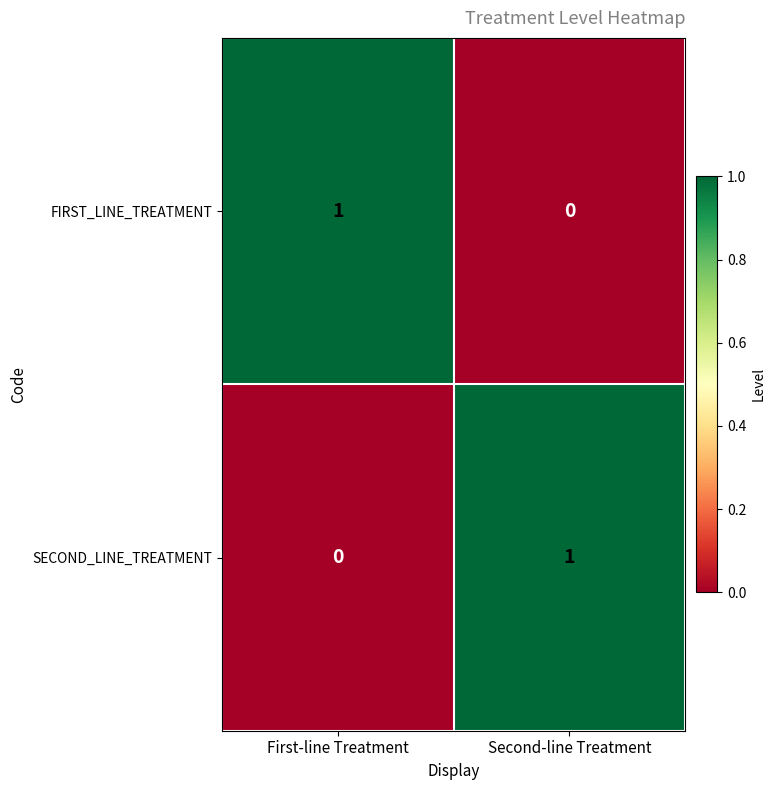

Which category has the lowest value in the FIRST_LINE_TREATMENT series?

Second-line Treatment